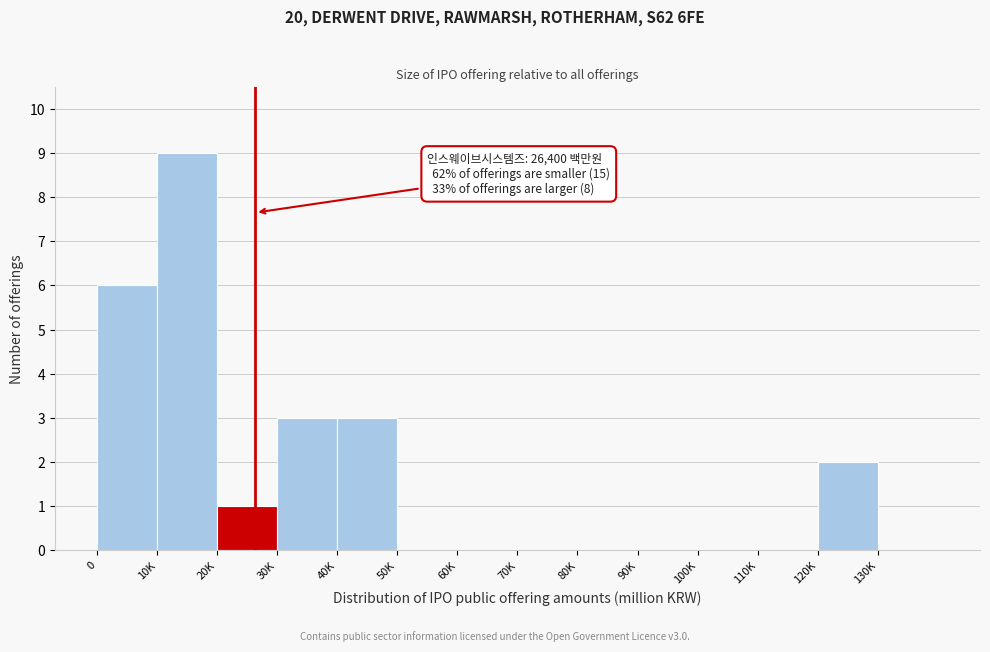

Reading right to left, what are all the values shown in this chart?

130K=0	120K=2	110K=0	100K=0	90K=0	80K=0	70K=0	60K=0	50K=0	40K=3	30K=3	20K=1	10K=9	0=6